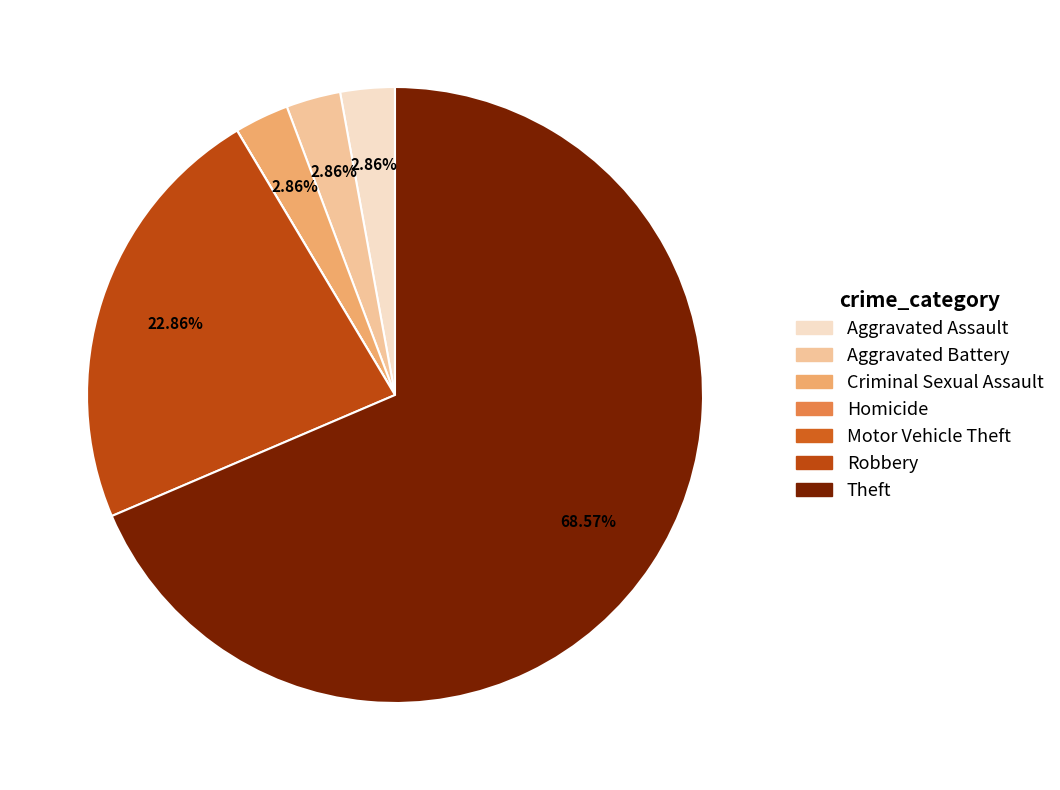

Does Theft represent more than half of the total?

Yes